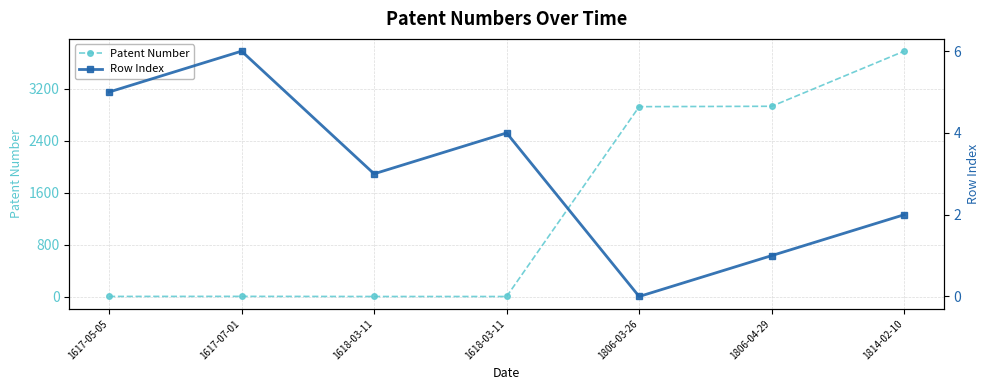

Reading left to right, extract all data points from this chart.

Patent Number: 1617-05-05=2	1617-07-01=3	1618-03-11=1	1618-03-11=1	1806-03-26=2925	1806-04-29=2931	1814-02-10=3780
Row Index: 1617-05-05=5	1617-07-01=6	1618-03-11=3	1618-03-11=4	1806-03-26=0	1806-04-29=1	1814-02-10=2